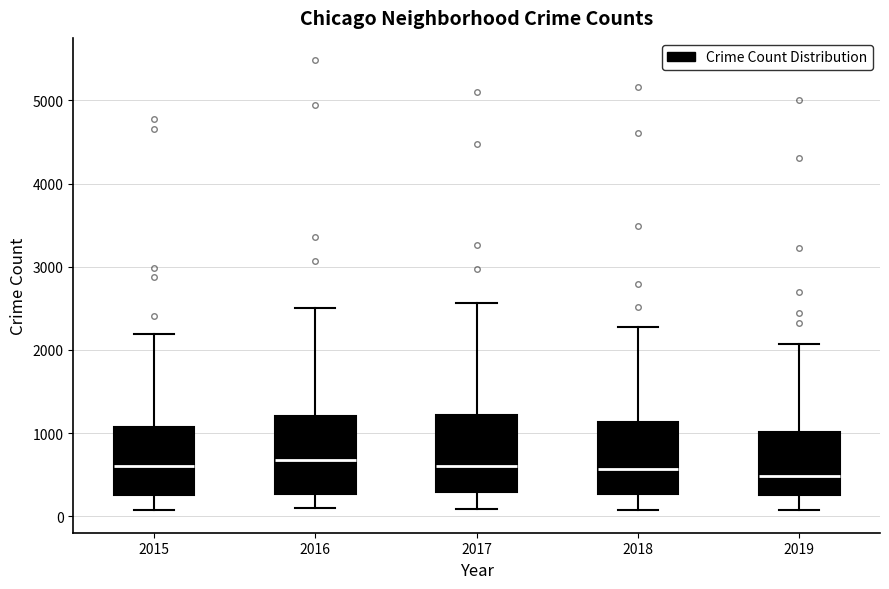

Reading left to right, transcribe this box plot: for each box, give where its median line is, the range the box spans, and where its two whiskers end, as read against the y-axis. The values are not printed on the chart, so give them approximately, as read against the axis.

2015: median 600, box 300 to 1100, whiskers 100 to 2200
2016: median 700, box 300 to 1200, whiskers 100 to 2500
2017: median 600, box 300 to 1200, whiskers 100 to 2600
2018: median 600, box 300 to 1100, whiskers 100 to 2300
2019: median 500, box 300 to 1000, whiskers 100 to 2100